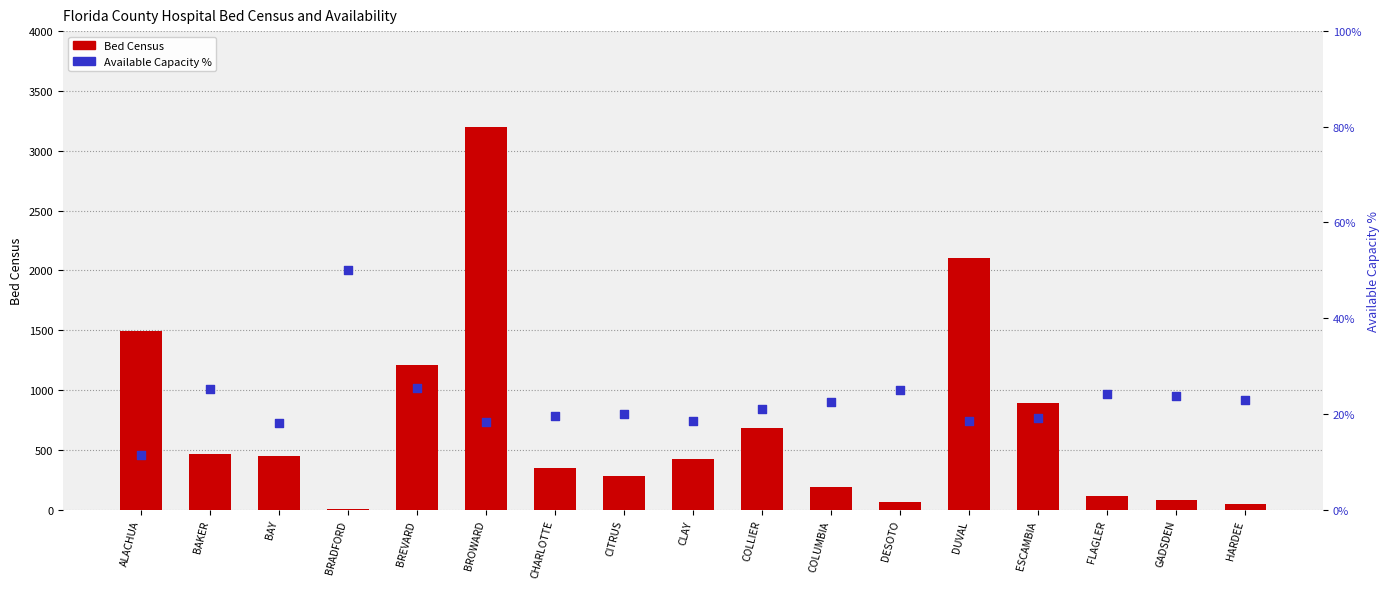

What are all the series names shown in the legend?

Bed Census, Available Capacity %